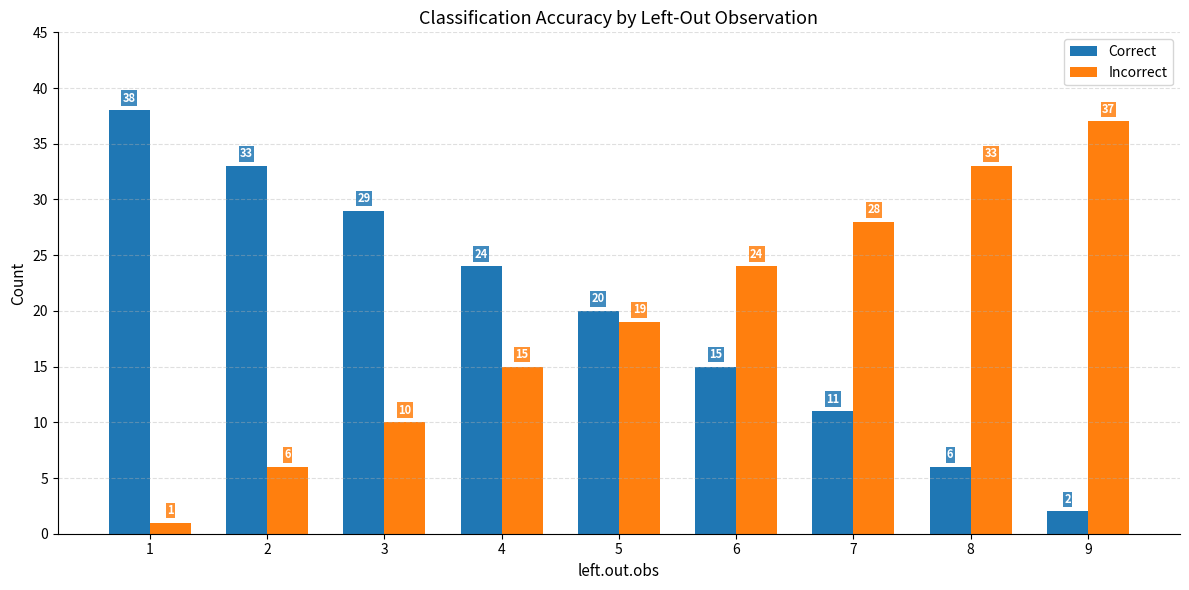

List the series in order of their peak value, highest first.

Correct, Incorrect